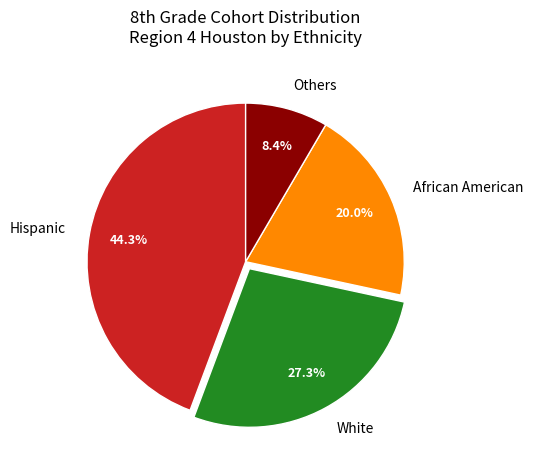

What percentage is NOT represented by Others?

91.6%